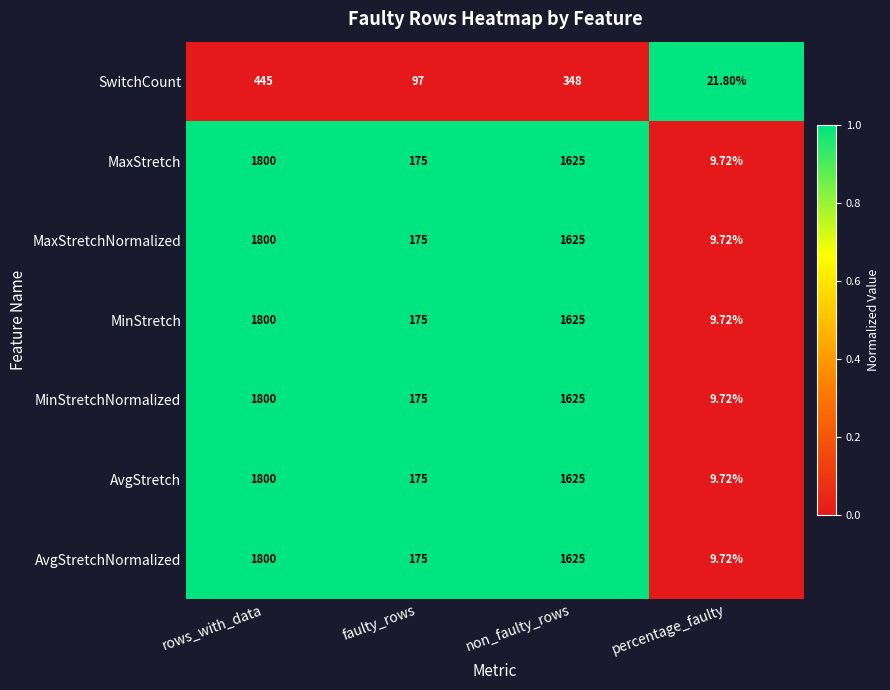

Rank the categories by MaxStretchNormalized value from highest to lowest.

rows_with_data, non_faulty_rows, faulty_rows, percentage_faulty